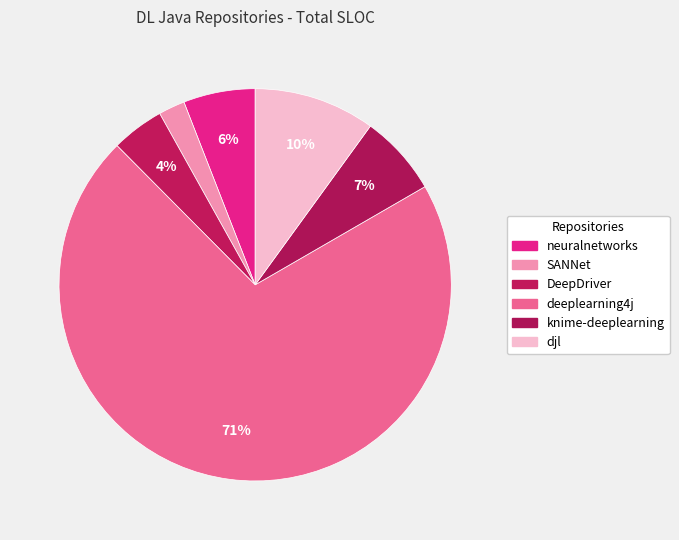

How many slices are in this pie chart?

6